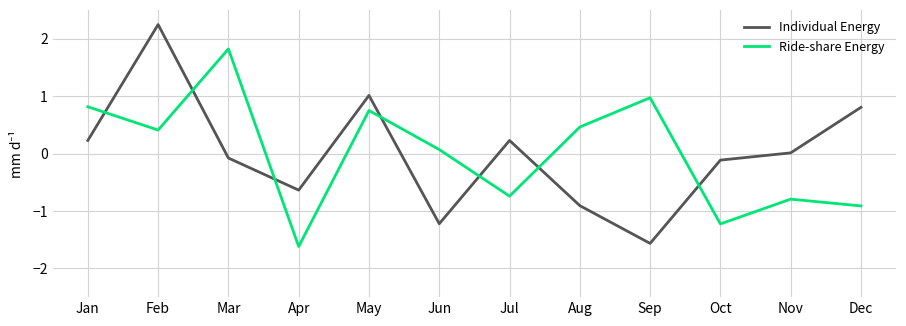

List the series in order of their peak value, lowest first.

Ride-share Energy, Individual Energy